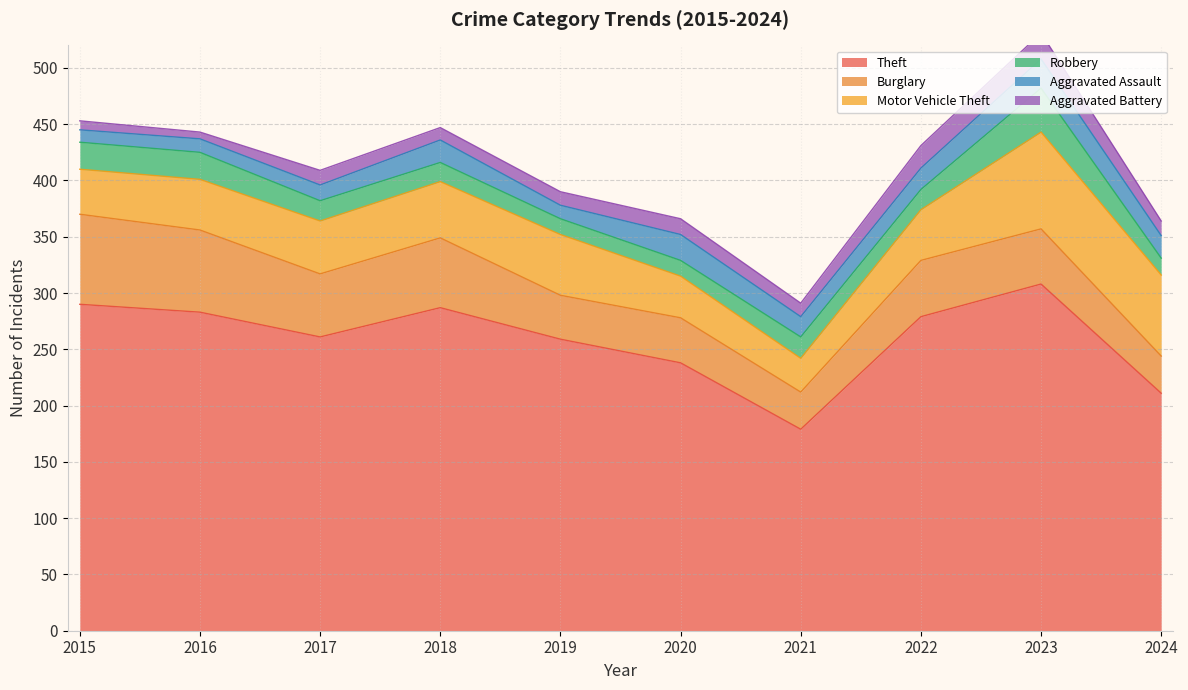

At which category does the chart reach its minimum across all series?

2016